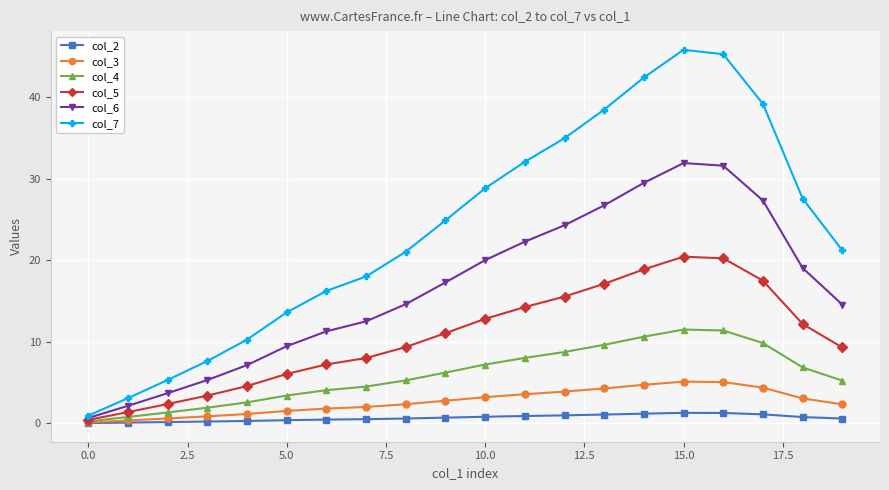

What is the average value of the col_7 series?

23.9